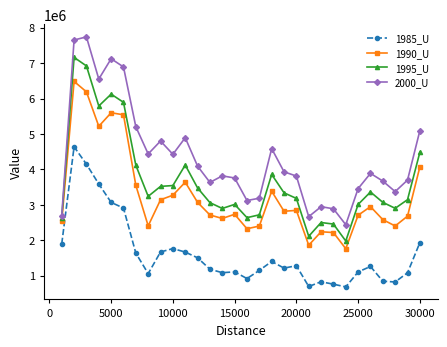

What is the value of the 2000_U point at the 25th from the left?

3455866